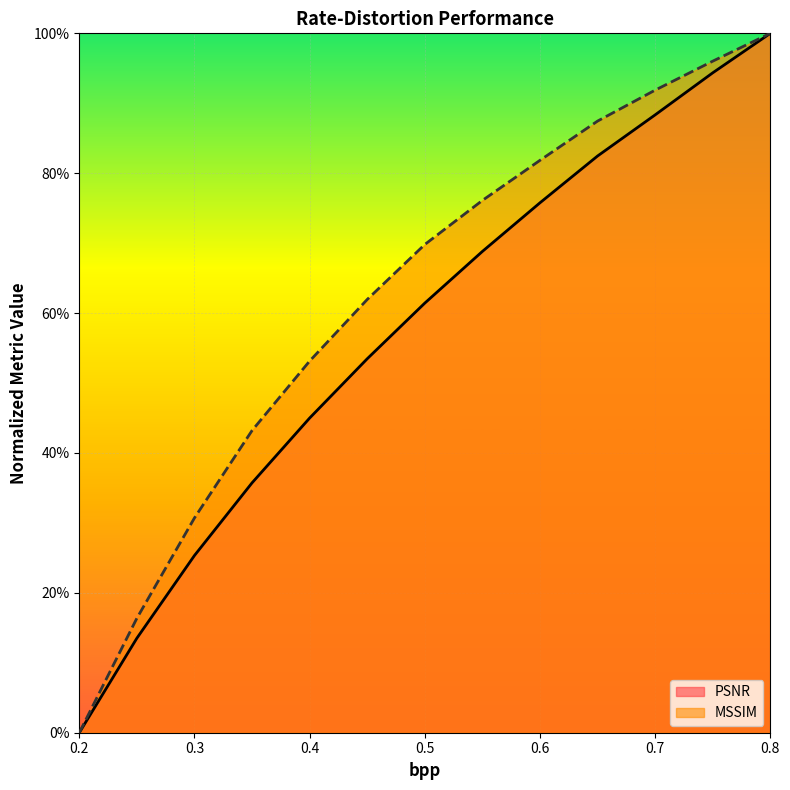

Reading right to left, extract all data points from this chart.

PSNR: 1.0	0.9	0.9	0.8	0.8	0.7	0.6	0.5	0.4	0.4	0.3	0.1	0.0
MSSIM: 1.0	1.0	0.9	0.9	0.8	0.8	0.7	0.6	0.5	0.4	0.3	0.2	0.0